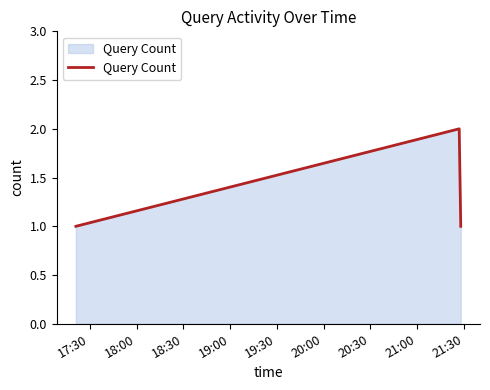

What is the sum of all values?

4